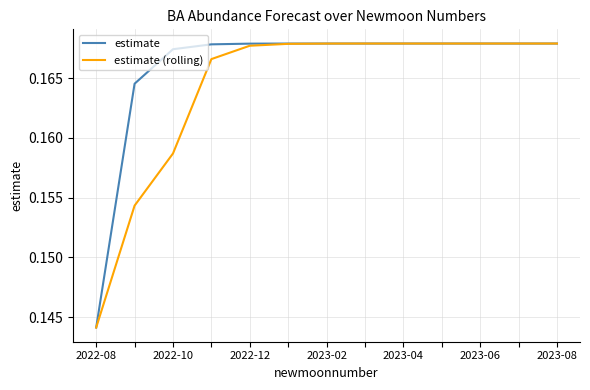

Which series has the widest spread of values?

estimate